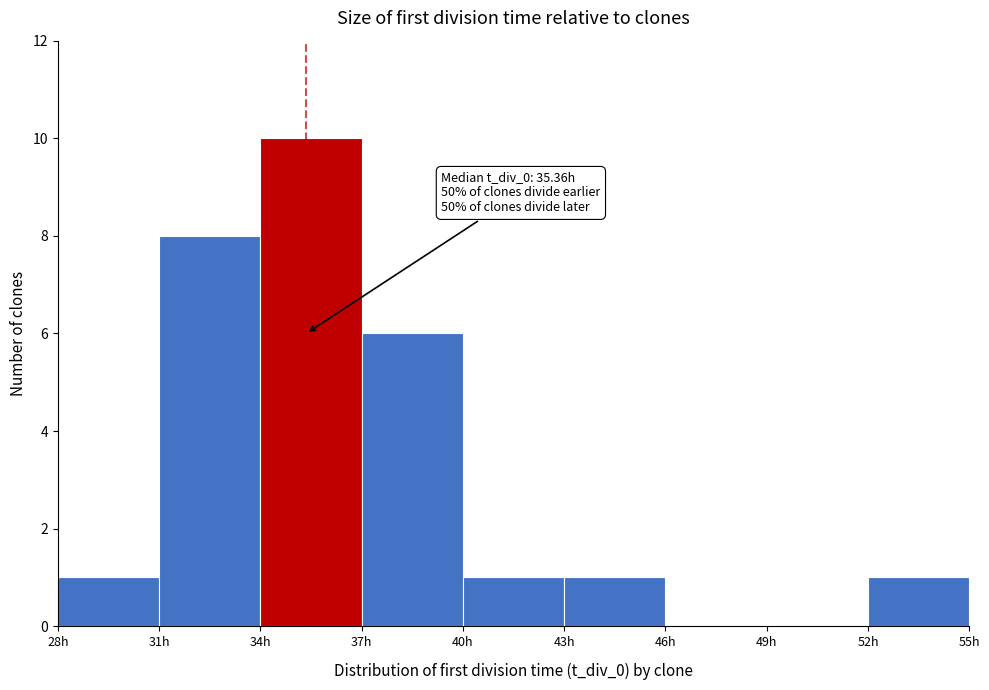

Which range on the x-axis has the tallest bar?

34 to 37